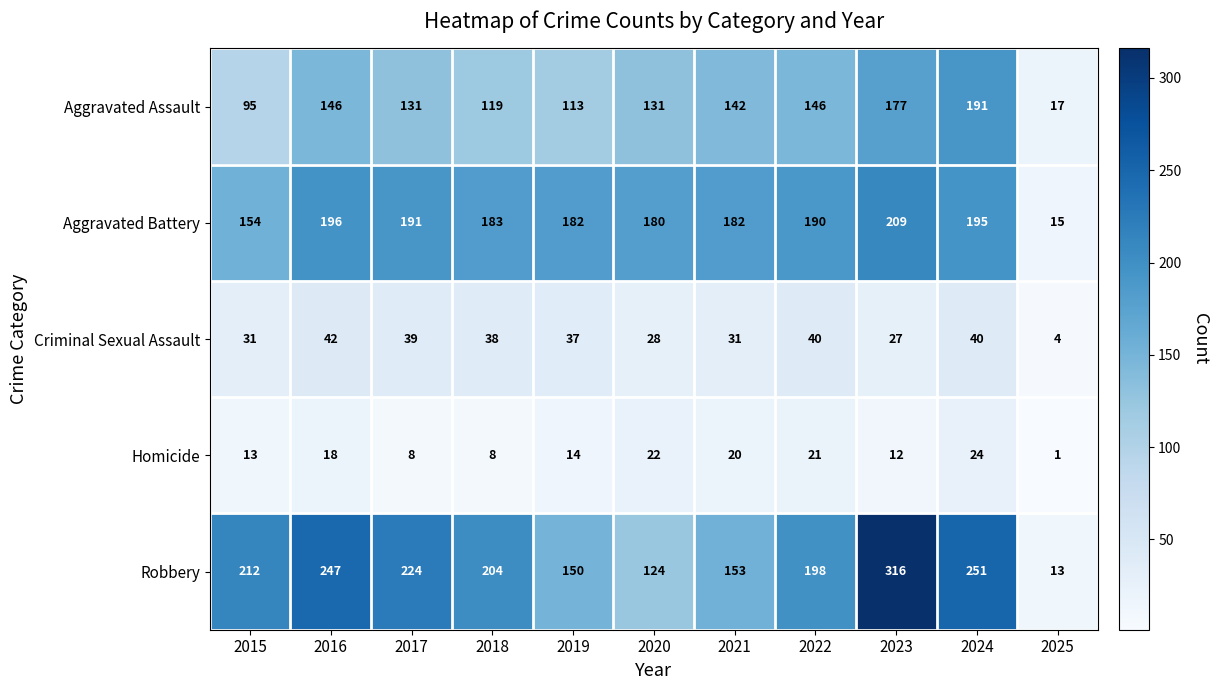

At which category does the chart reach its peak across all series?

2023